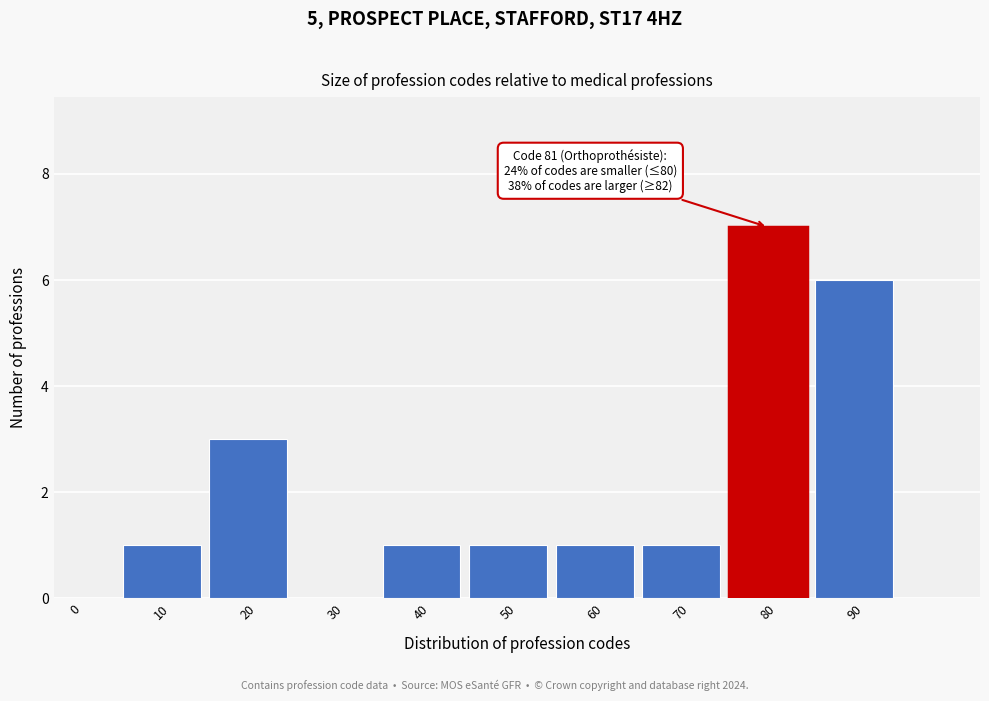

Reading left to right, list all the values displayed in this chart.

0=0	10=1	20=3	30=0	40=1	50=1	60=1	70=1	80=7	90=6